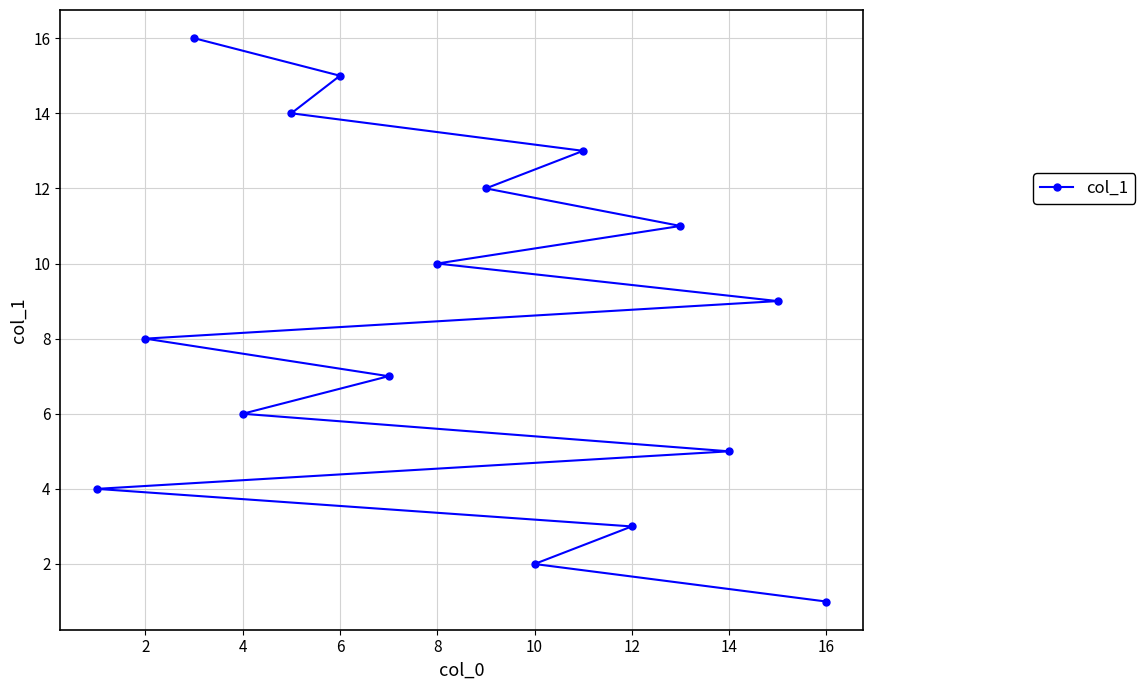

What is the difference between the maximum and minimum values?

15